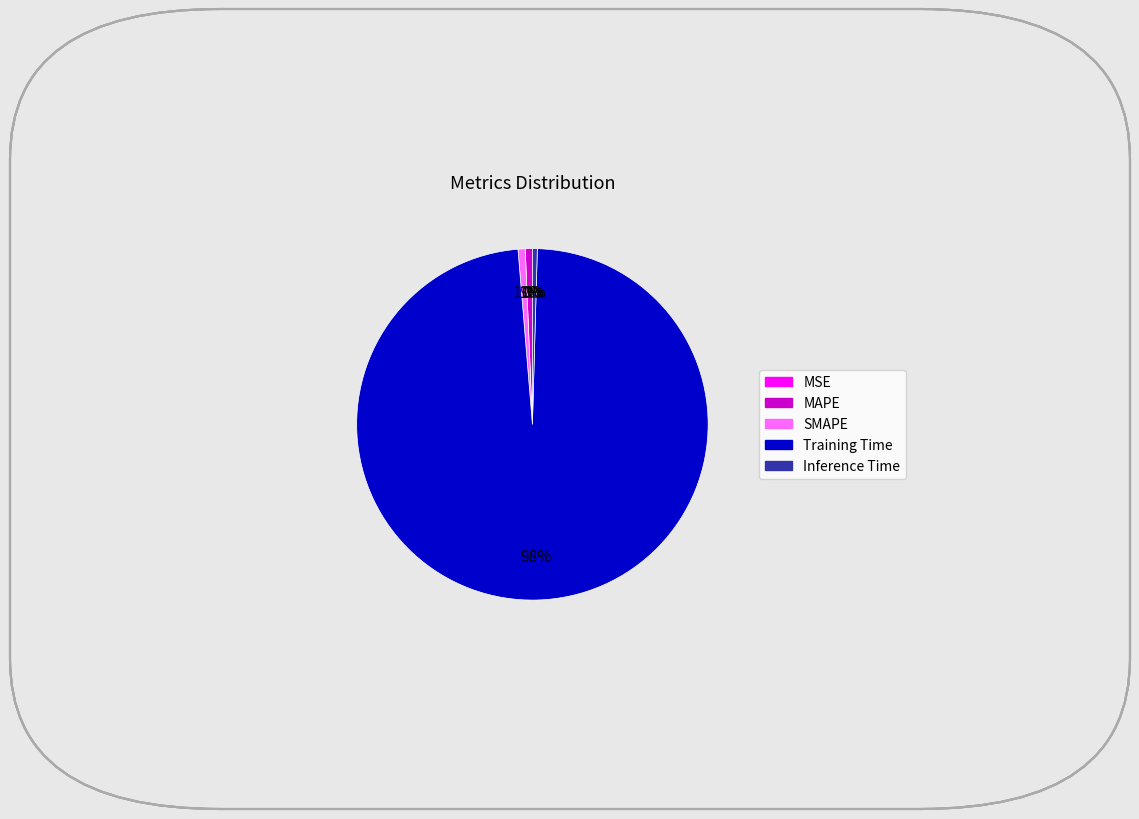

Is it true that Inference Time is 6% of the pie?

False